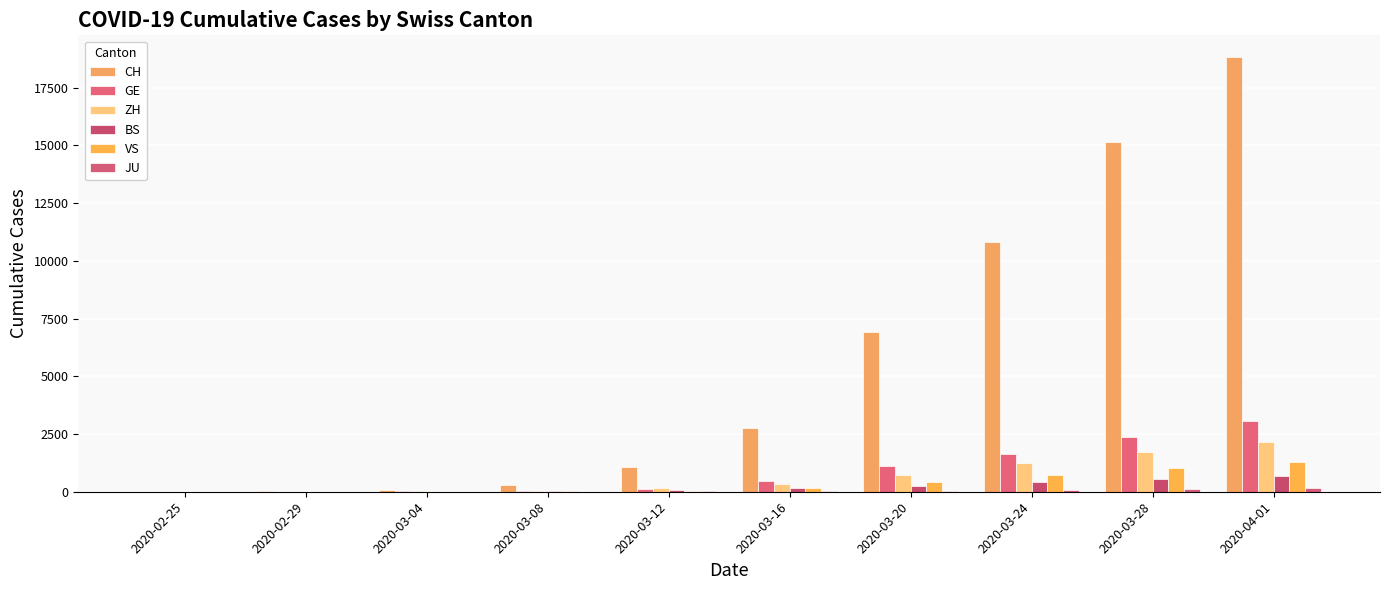

Is it true that VS equals 53 at 2020-03-12?

True